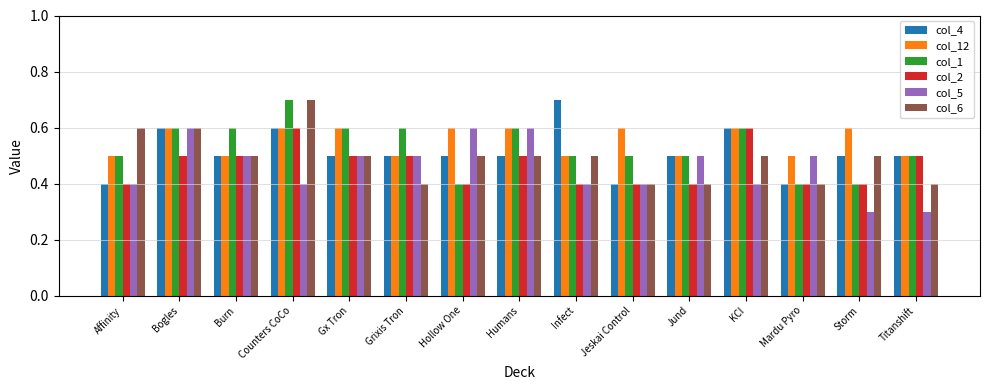

What is the approximate value of col_6 at Counters CoCo?

0.7